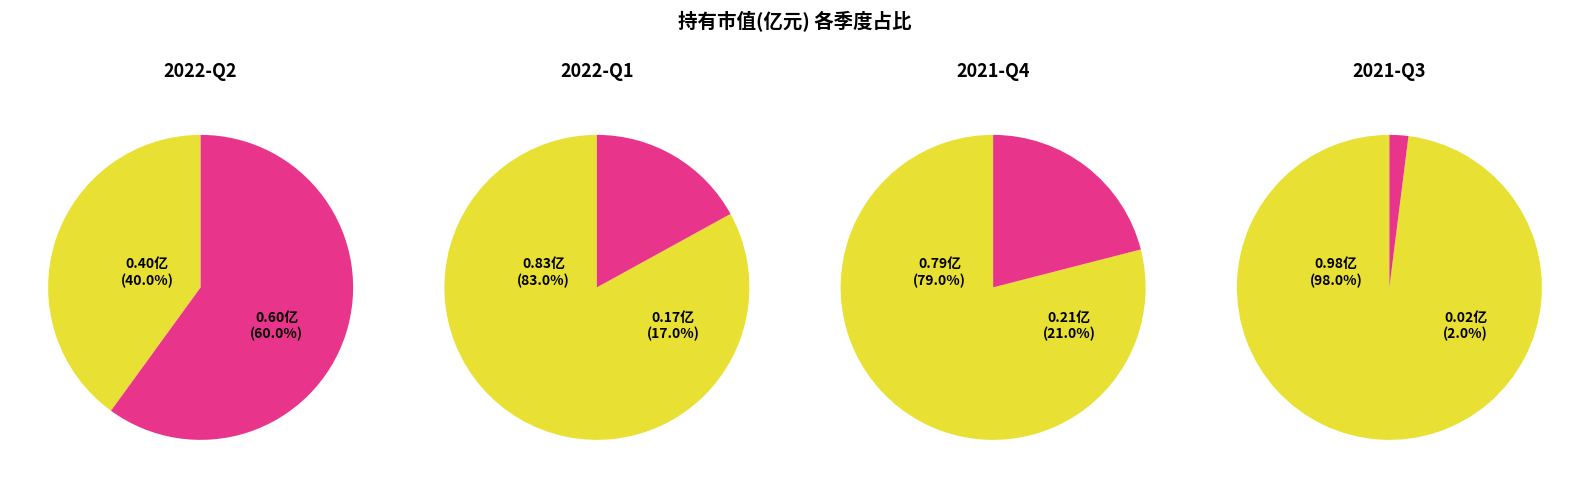

What percentage is the 2022-Q1 slice, to the nearest percent?

17%